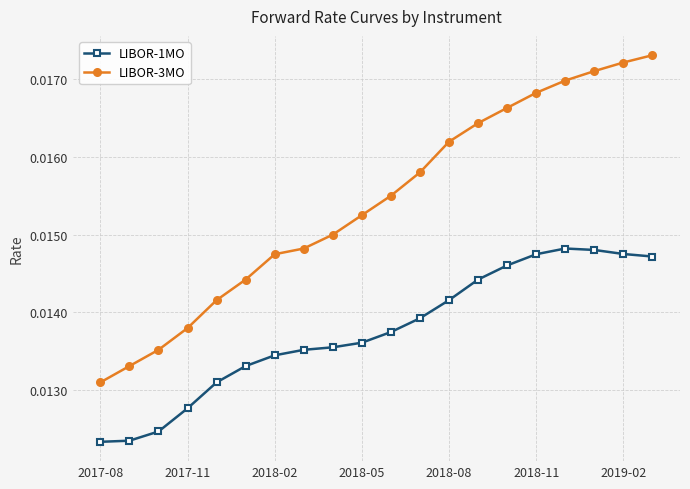

True or false: LIBOR-3MO has more than 2 interior local peaks.

False